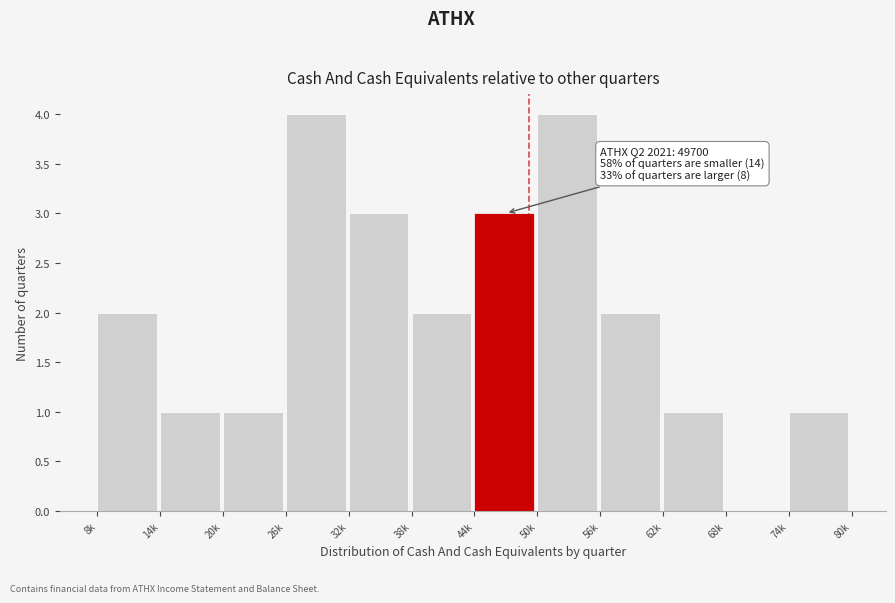

Reading right to left, extract all data points from this chart.

74k=1	68k=0	62k=1	56k=2	50k=4	44k=3	38k=2	32k=3	26k=4	20k=1	14k=1	8k=2